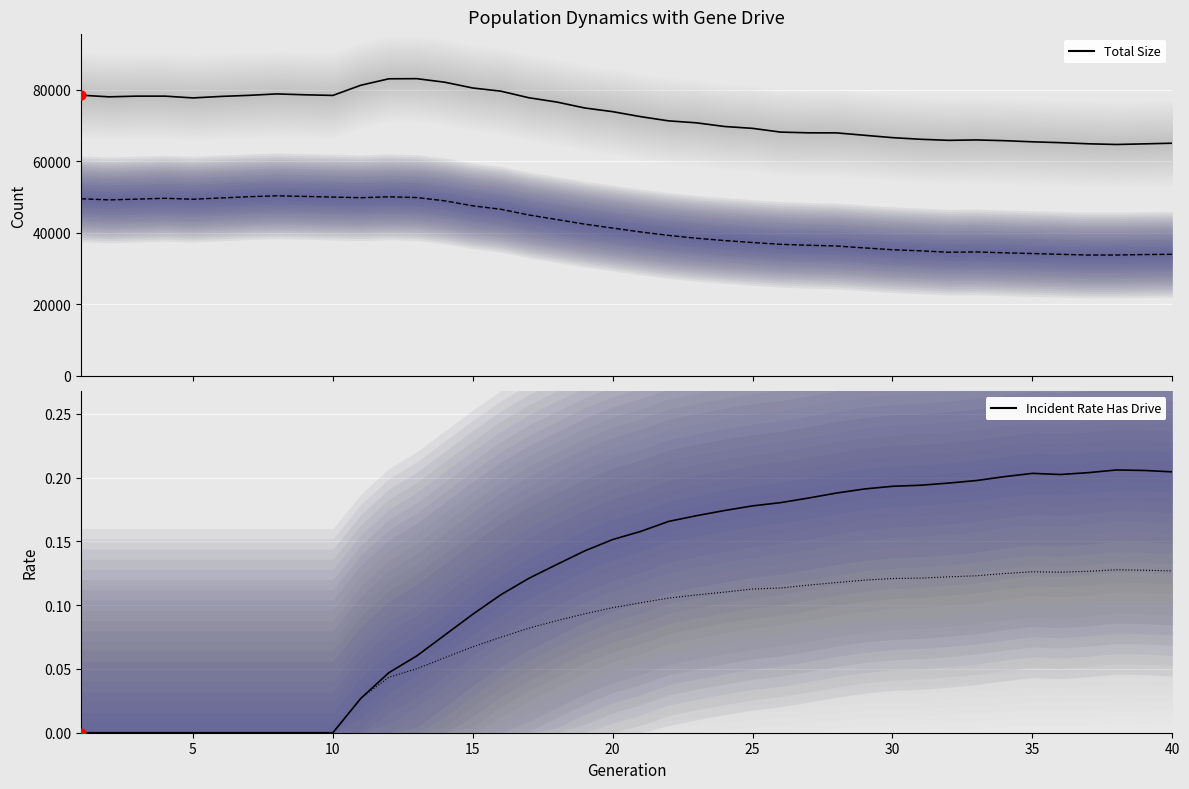

Which series has the largest total across all categories?

Total Size